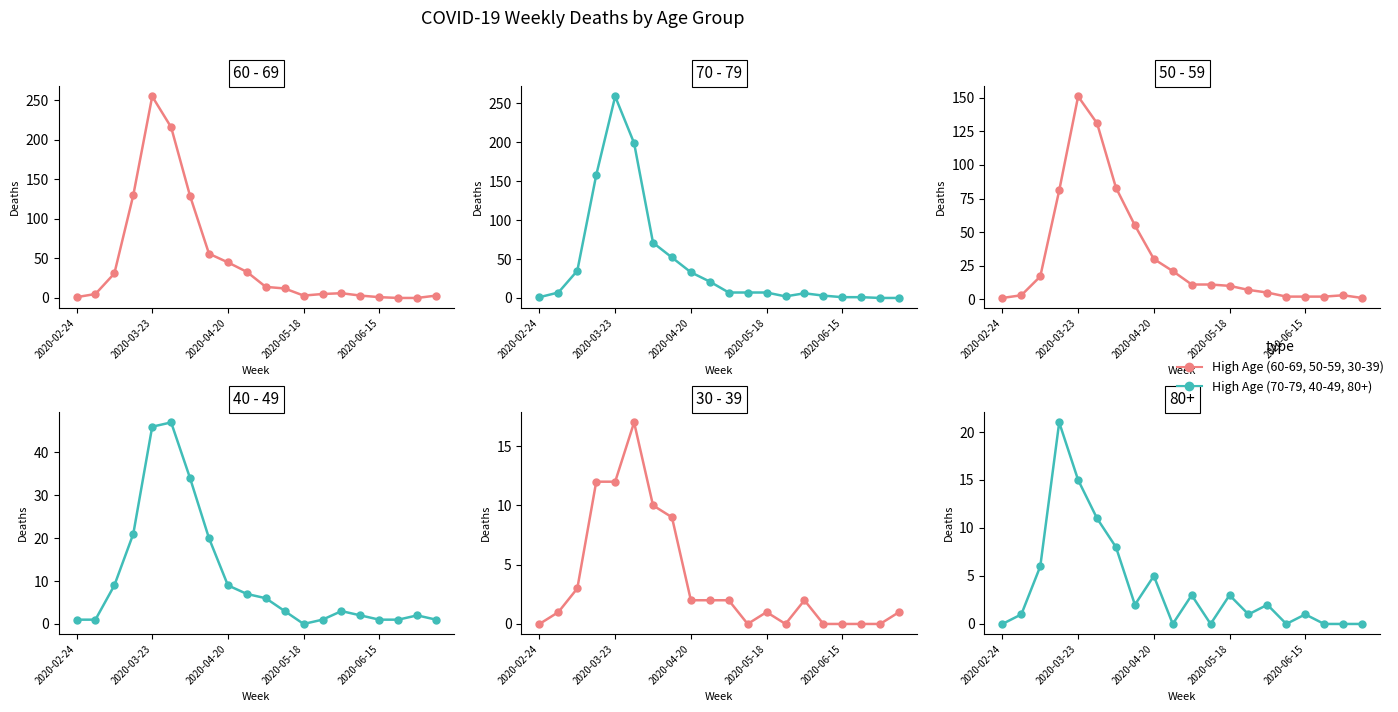

What position from the right is 2020-02-24?

20